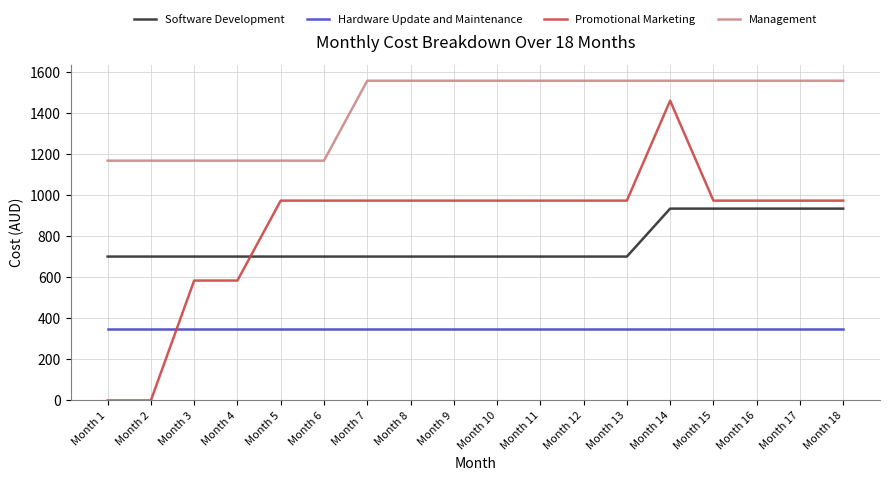

Rank the series by their maximum value, from lowest to highest.

Hardware Update and Maintenance, Software Development, Promotional Marketing, Management